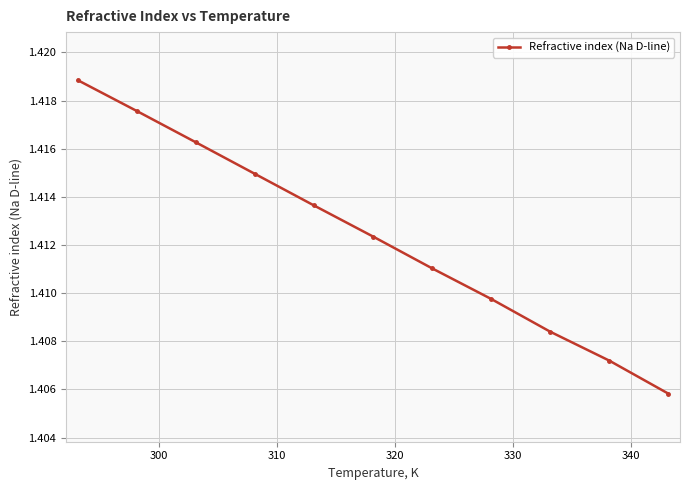

True or false: the data has more than 0 interior local peaks.

False